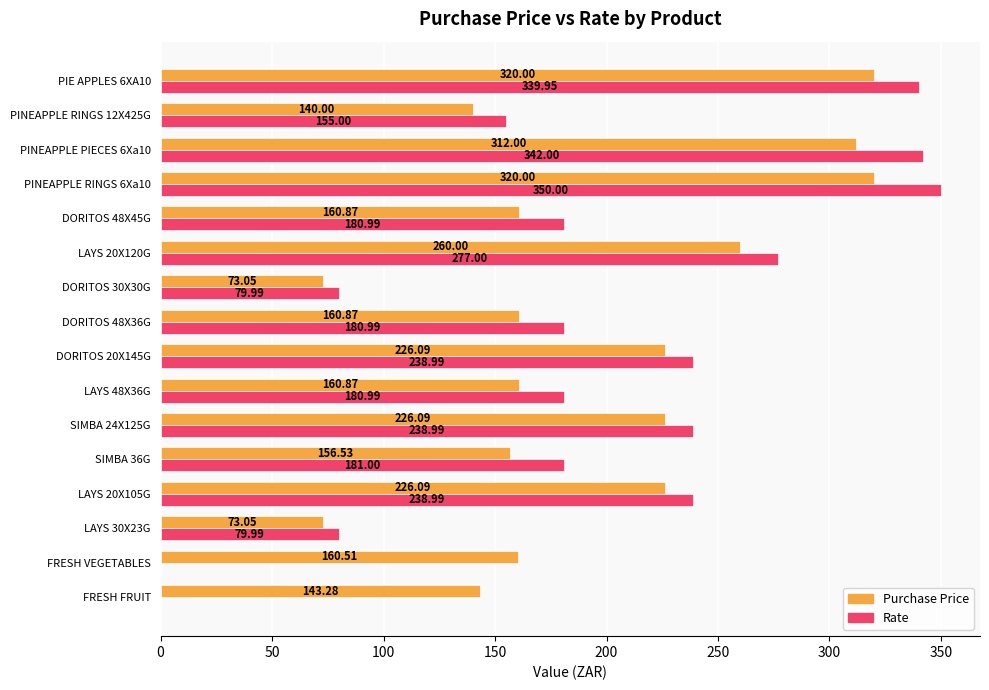

What is the sum of the Rate values at PINEAPPLE PIECES 6Xa10 and DORITOS 20X145G?

581.0